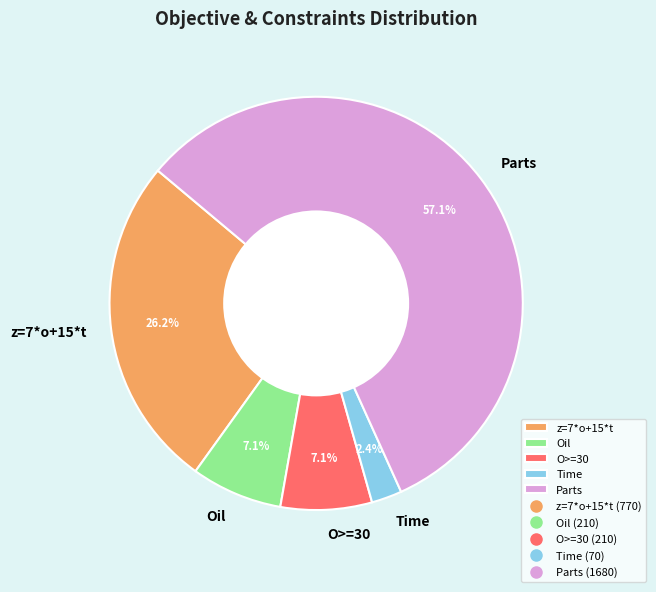

Is O>=30 the majority of the pie?

No